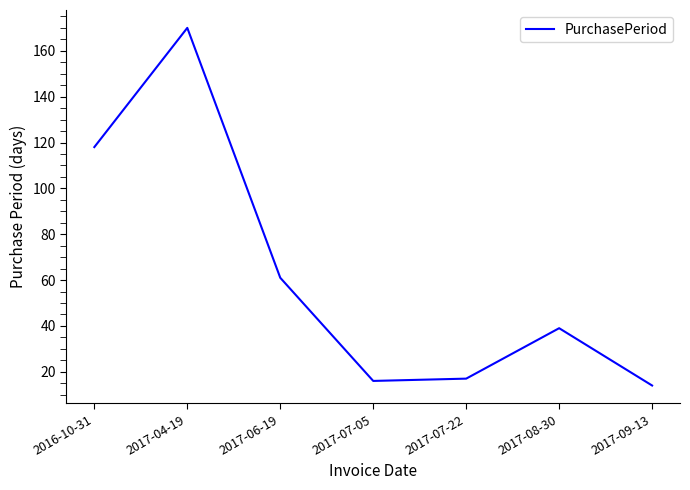

True or false: the data has more than 0 interior local peaks.

True